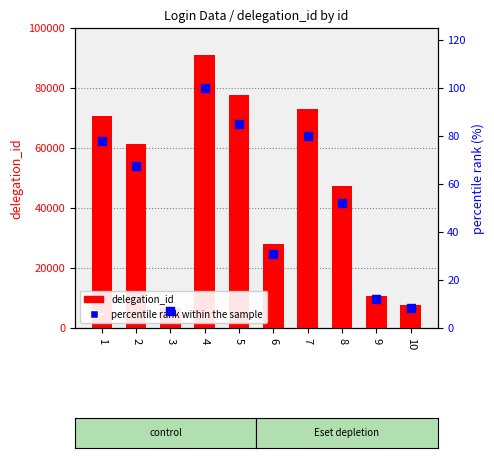

What are all the series names shown in the legend?

delegation_id, percentile rank within the sample